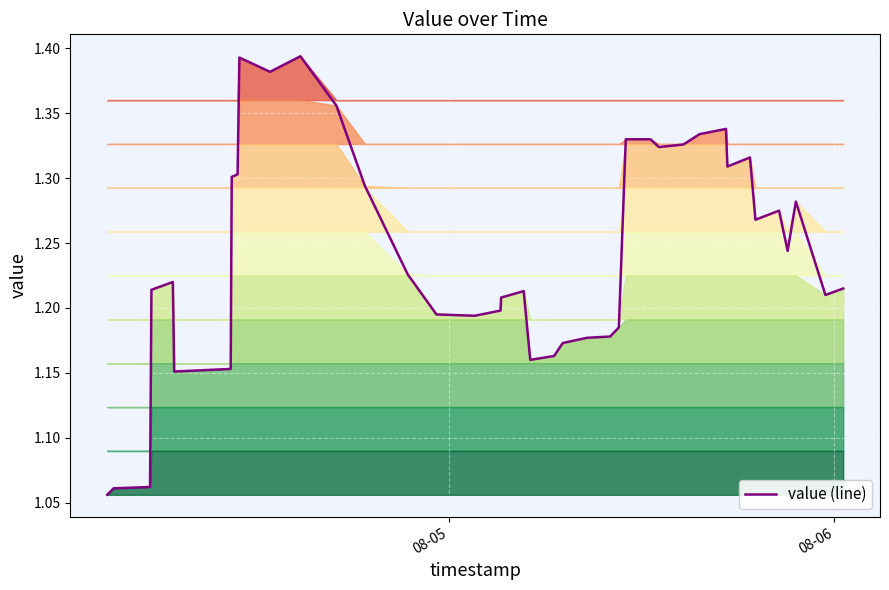

The chart shows a value of 2.2 at 31. True or false?

False